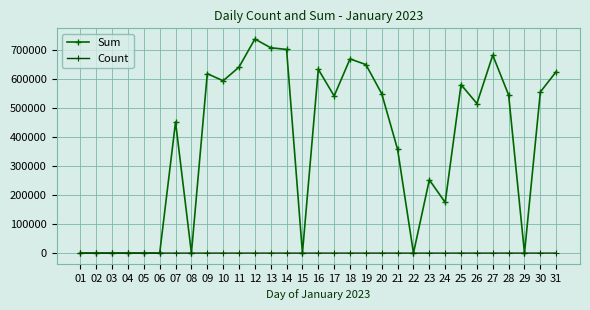

How many lines are shown in the chart?

2